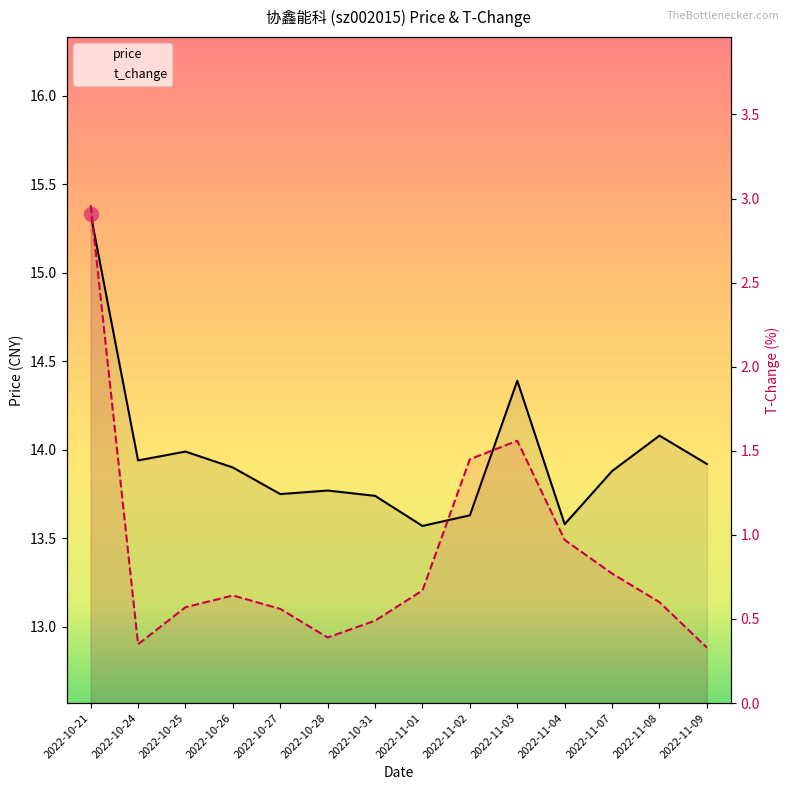

True or false: t_change and price intersect in this chart.

False